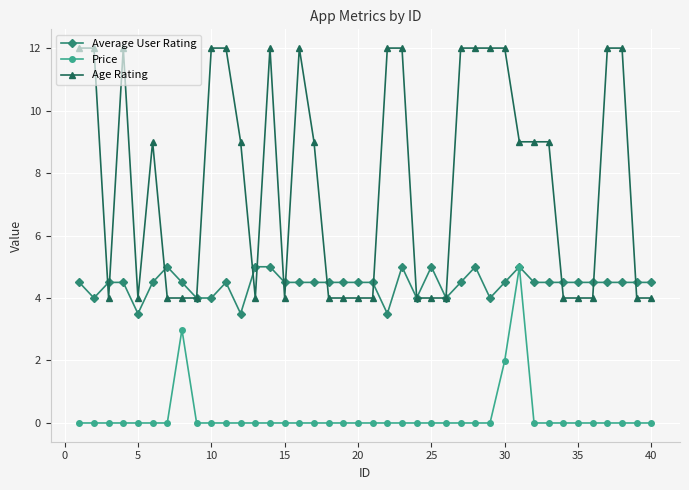

Which series has the largest total across all categories?

Age Rating